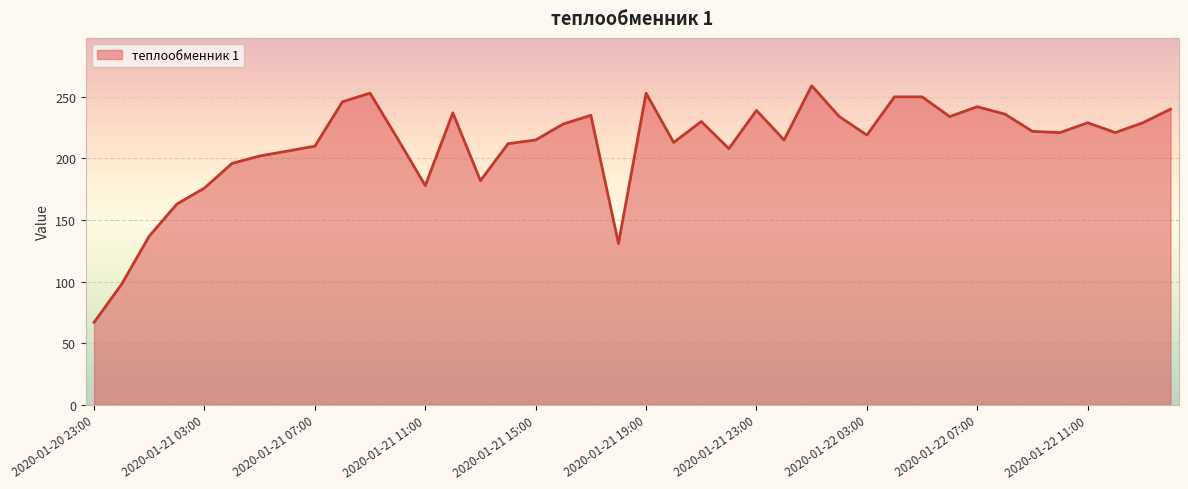

What is the difference between the maximum and minimum values?

192